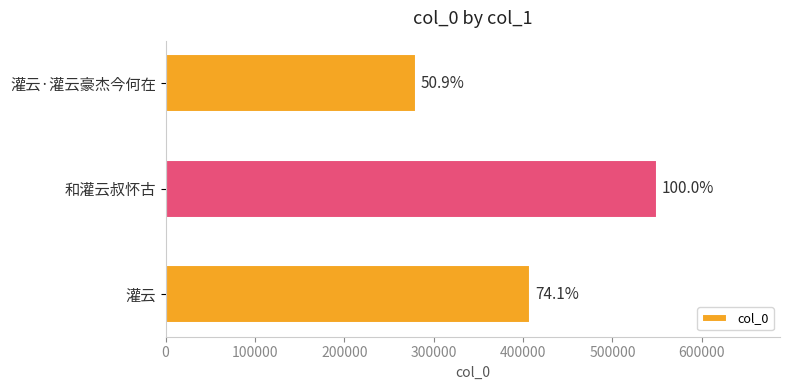

How many bars are there in total?

3